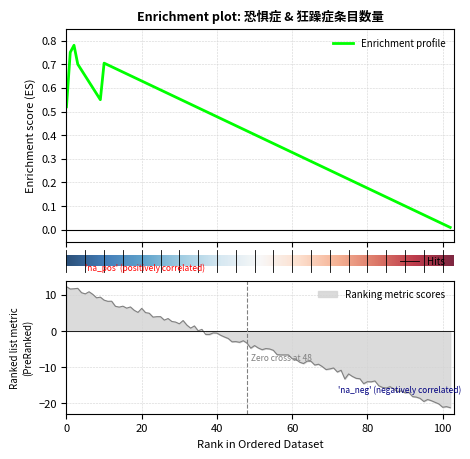

True or false: Ranking metric scores has more than 2 interior local peaks.

False